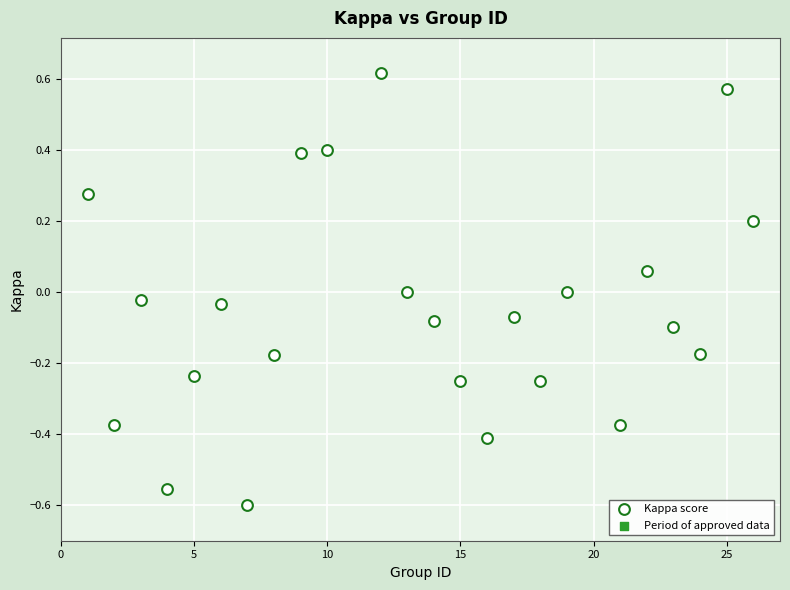

What is the range of X values (max minus min)?

25.0